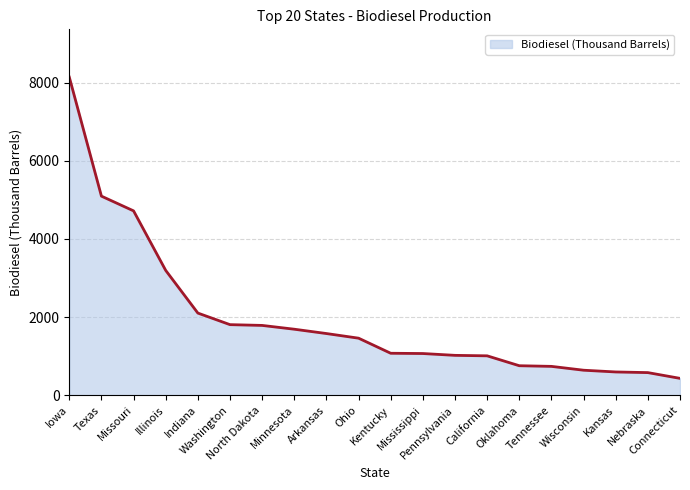

At which label does the data first exceed 1462?

Iowa